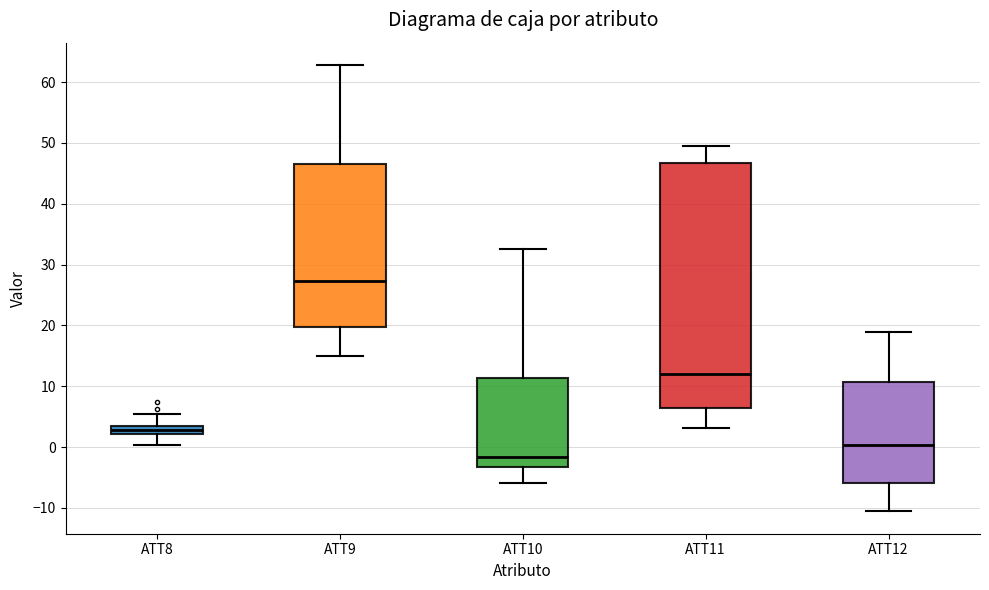

Which box's median line is the lowest?

ATT10